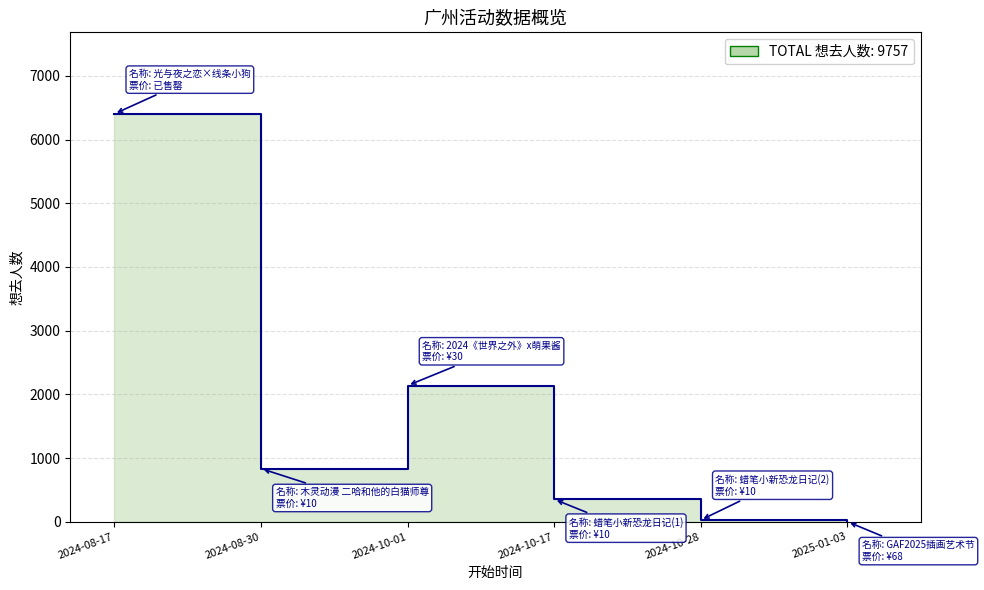

What is the value of the 5th point from the left?

27